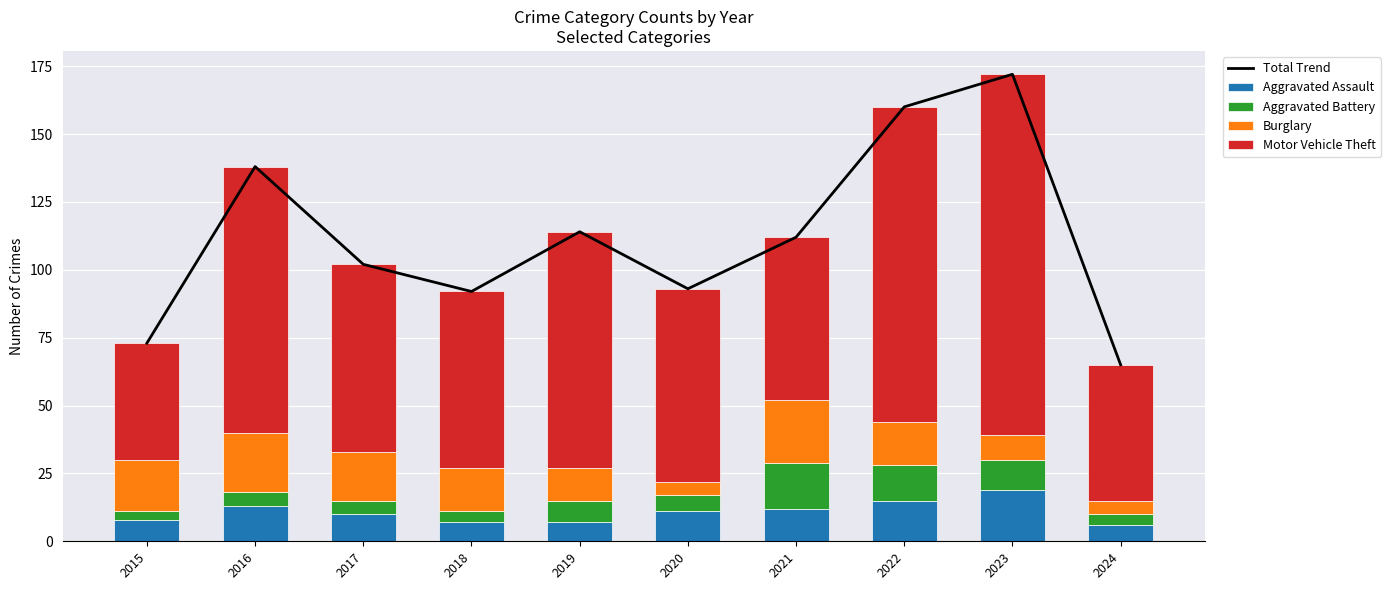

Which series changed the most between 2015 and 2020?

Motor Vehicle Theft